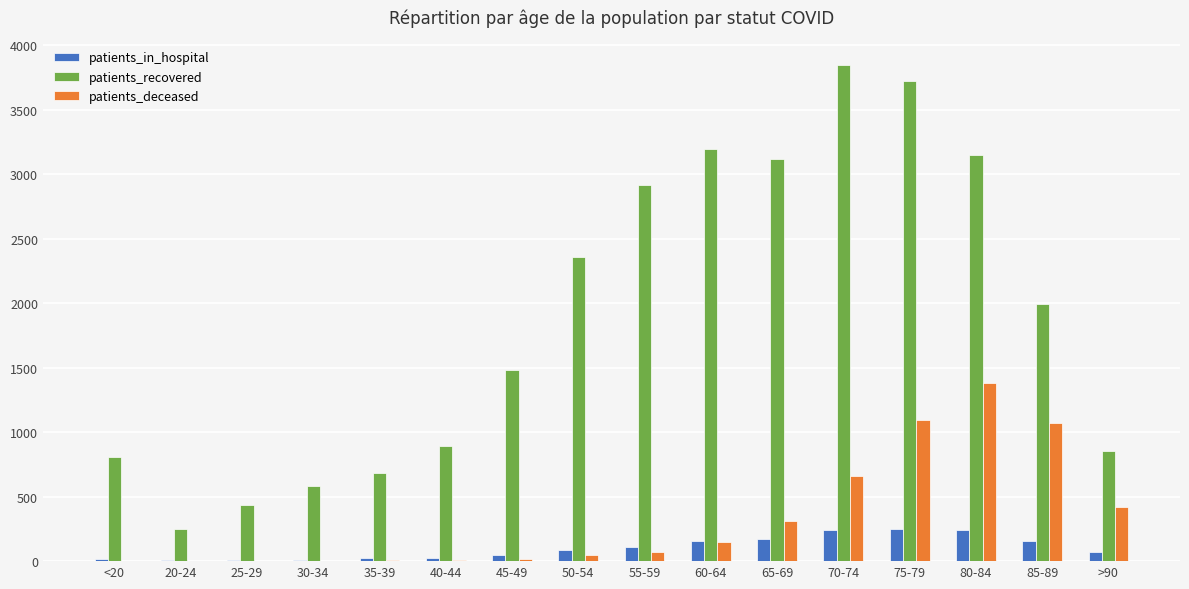

The patients_recovered series shows 948 at 80-84. True or false?

False